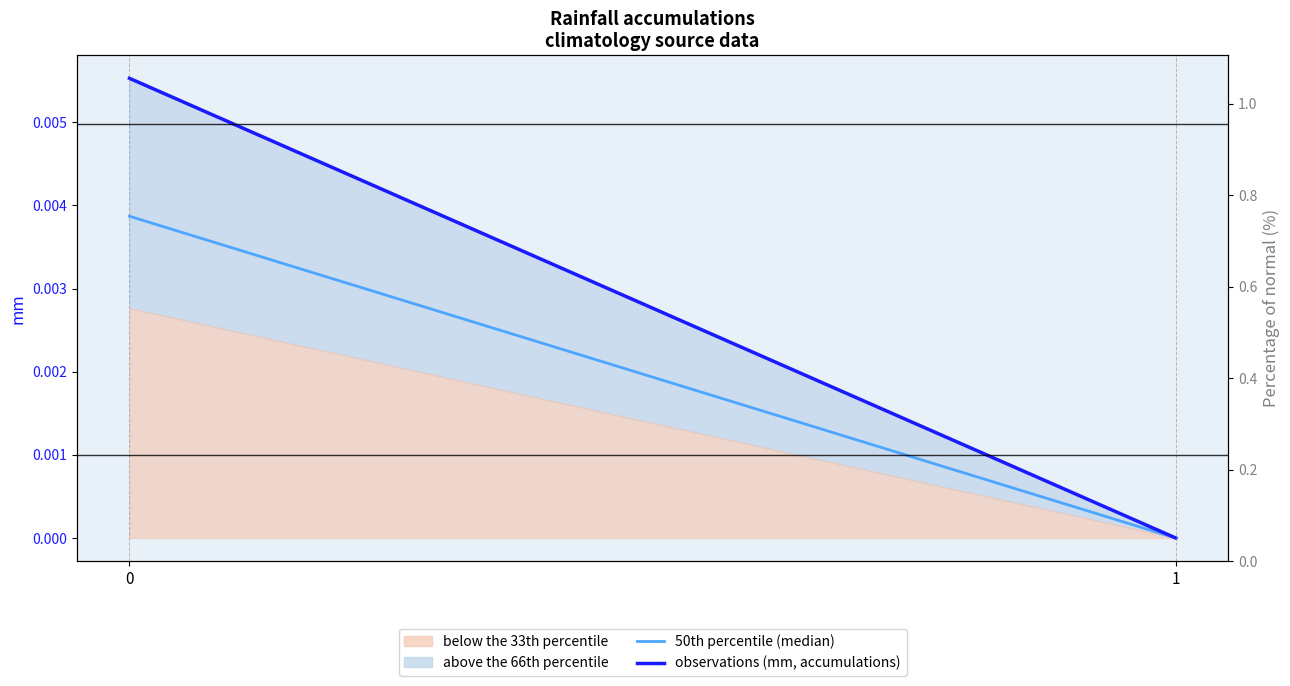

How many lines are shown in the chart?

2